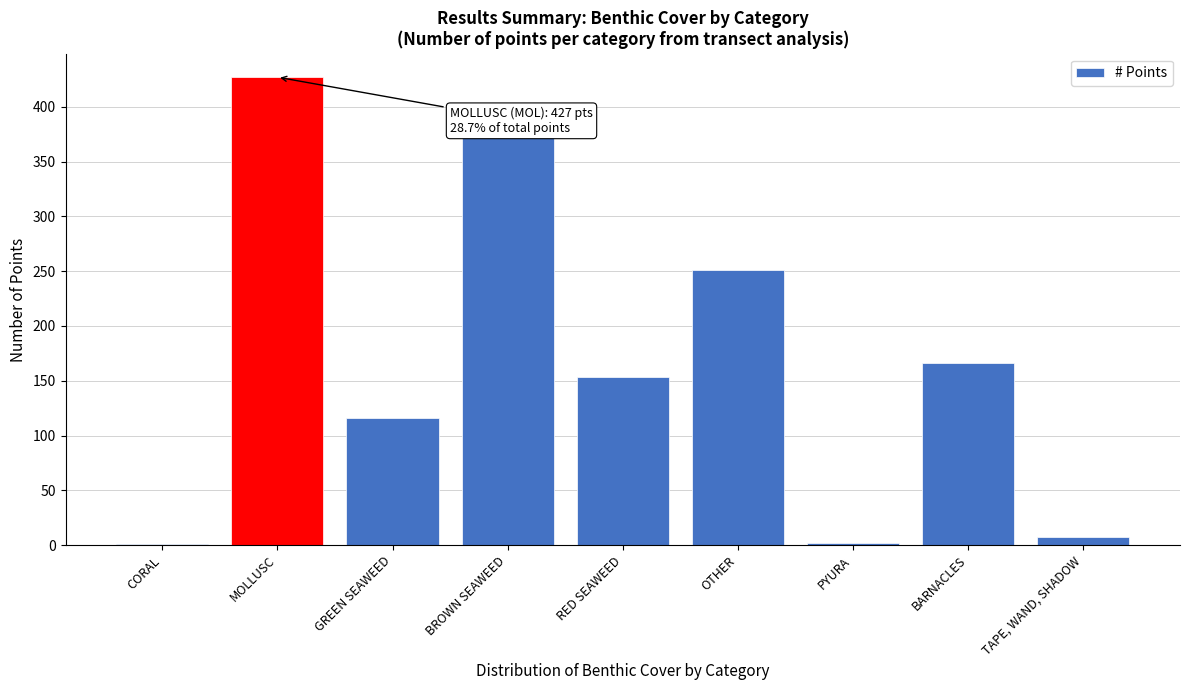

True or false: the data shows 427 at MOLLUSC.

True